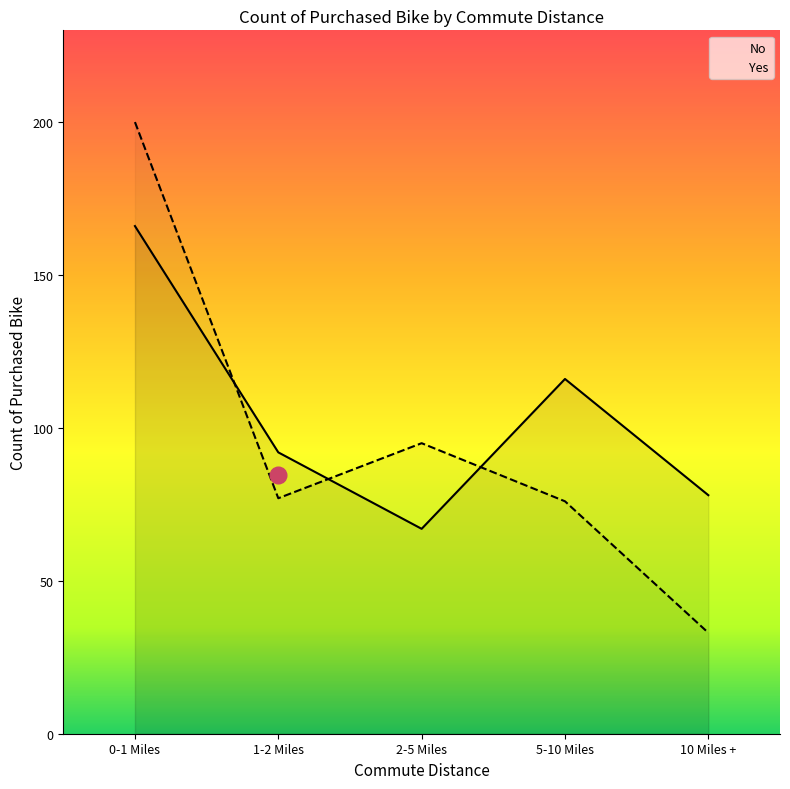

Is this an area chart (filled region under the line)?

No